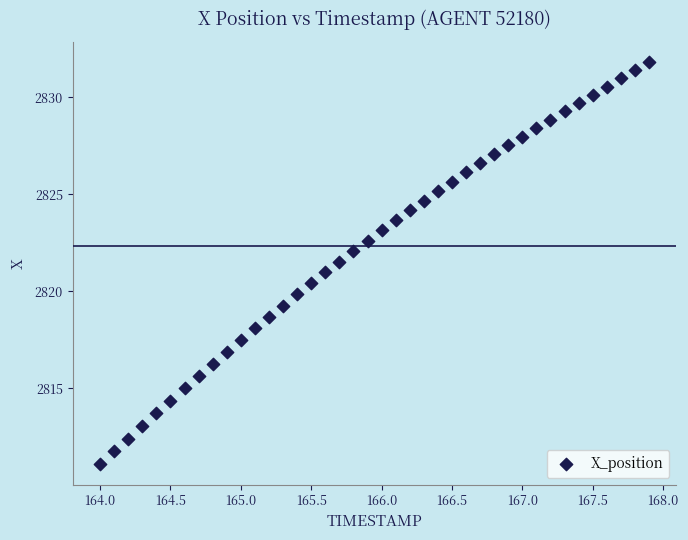

What is the range of Y values (max minus min)?

20.7